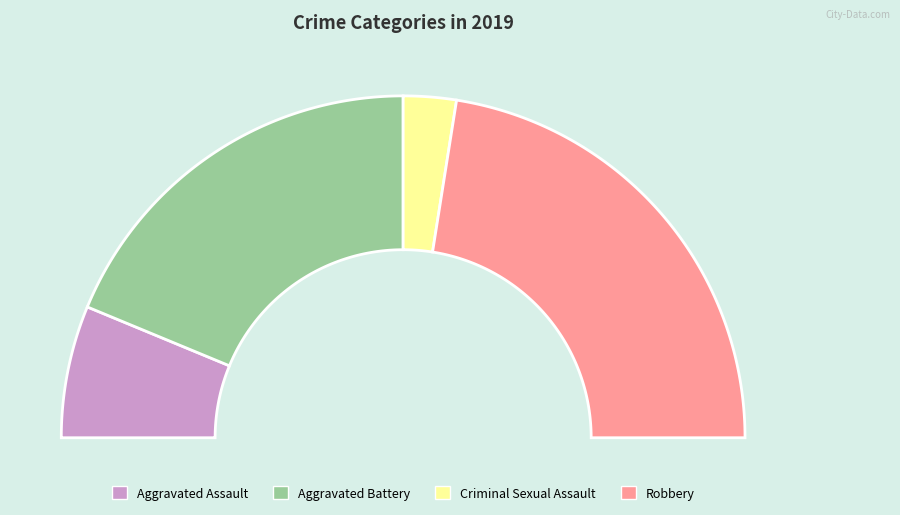

What percentage is NOT represented by Aggravated Assault?

87.5%